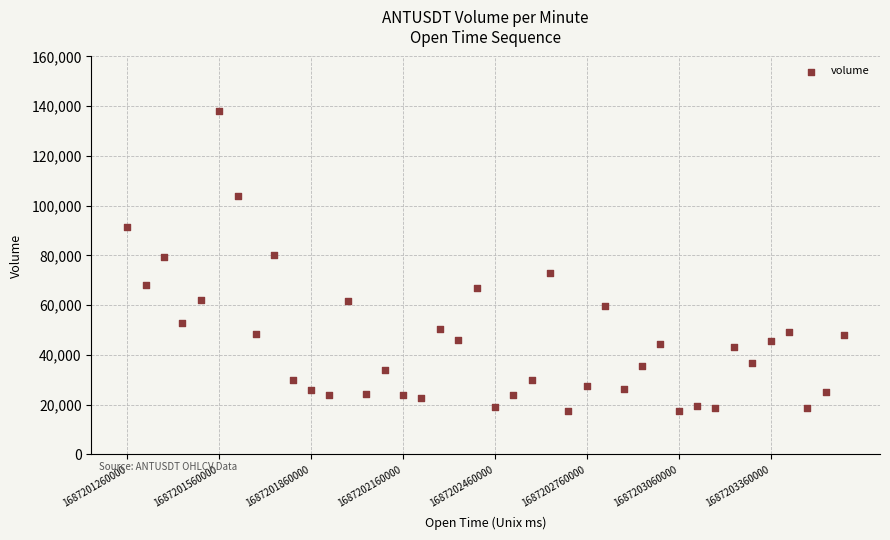

What is the range of Y values (max minus min)?

120735.9